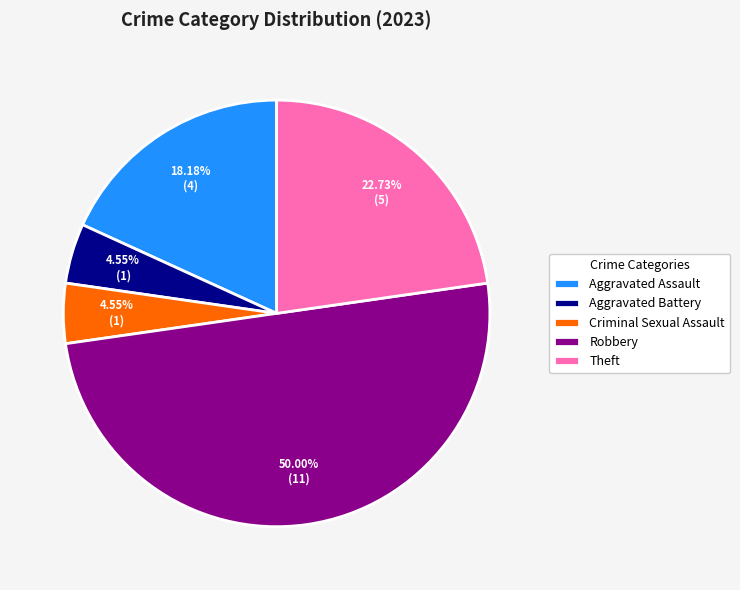

How many slices are in this pie chart?

5